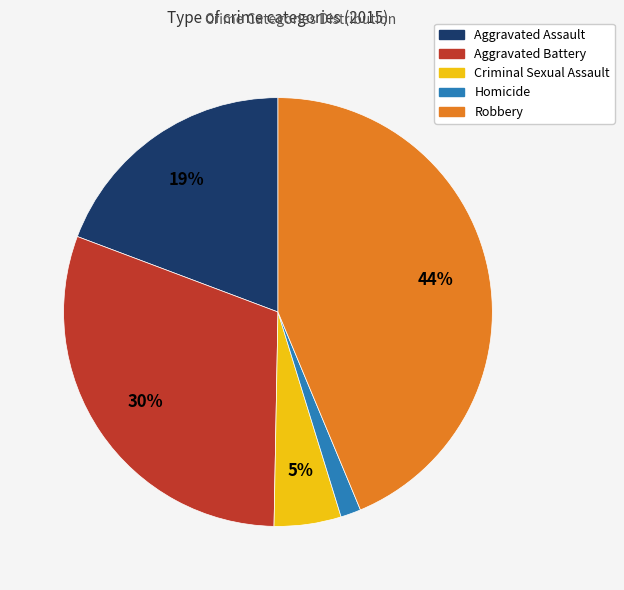

To the nearest percent, what portion does Robbery represent?

44%